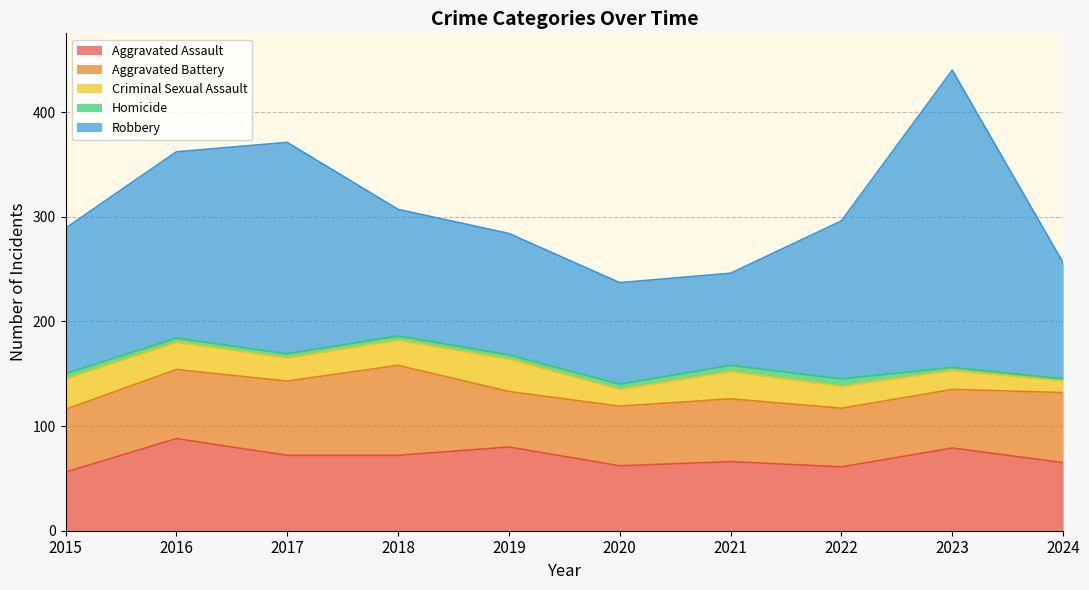

What is the greatest value displayed?

284